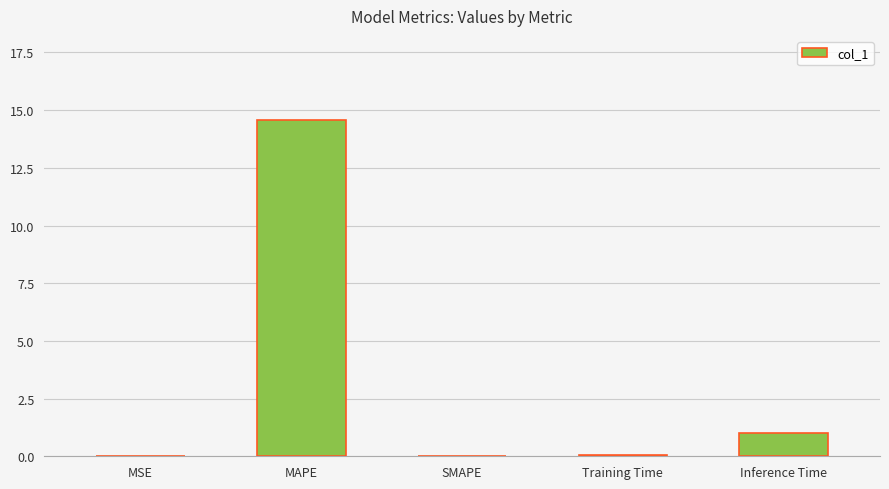

Is it true that the value at SMAPE is 7.4?

False